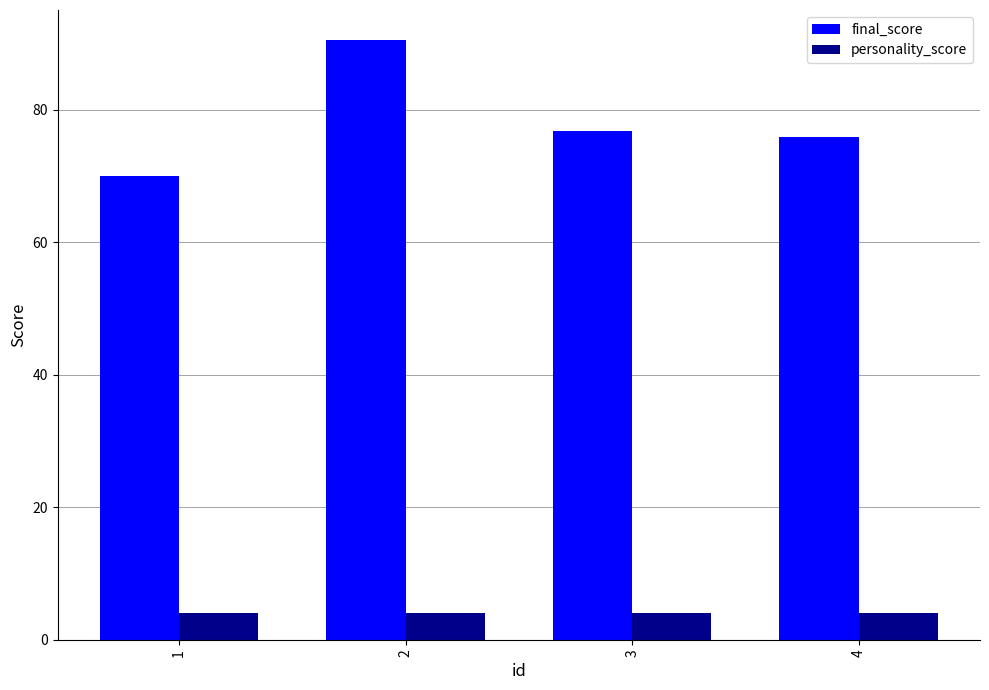

Which series changed the most between 1 and 2?

final_score